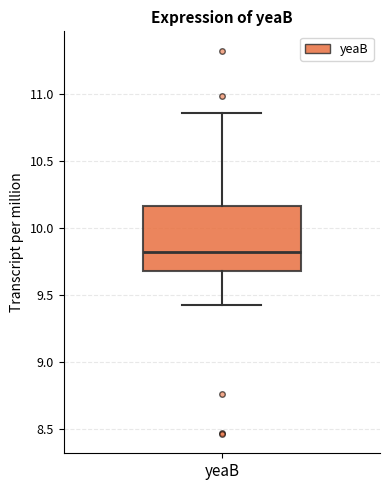

Transcribe this box plot: give where the median line is, the range the box spans, and where the two whiskers end, as read against the y-axis. The values are not printed on the chart, so give them approximately, as read against the axis.

median 9.80, box 9.70 to 10.15, whiskers 9.40 to 10.85